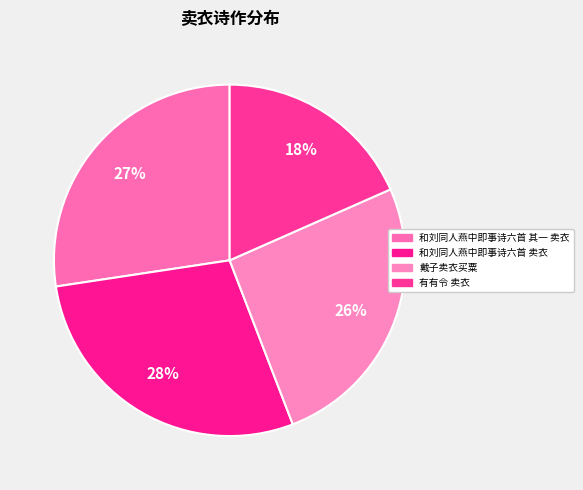

True or false: 和刘同人燕中即事诗六首 卖衣 accounts for 28% of the total.

True